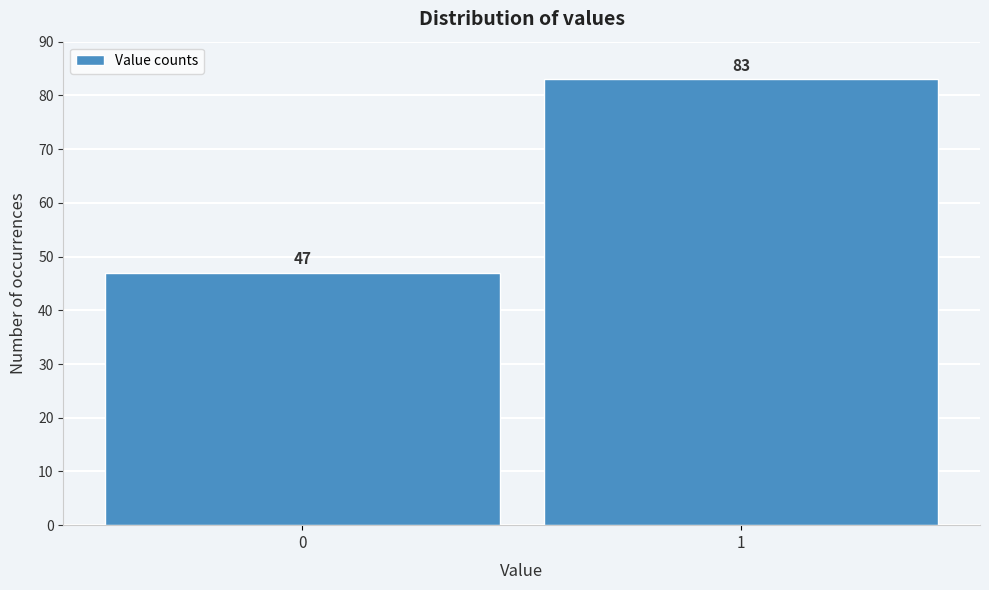

Reading right to left, list all the values displayed in this chart.

83	47